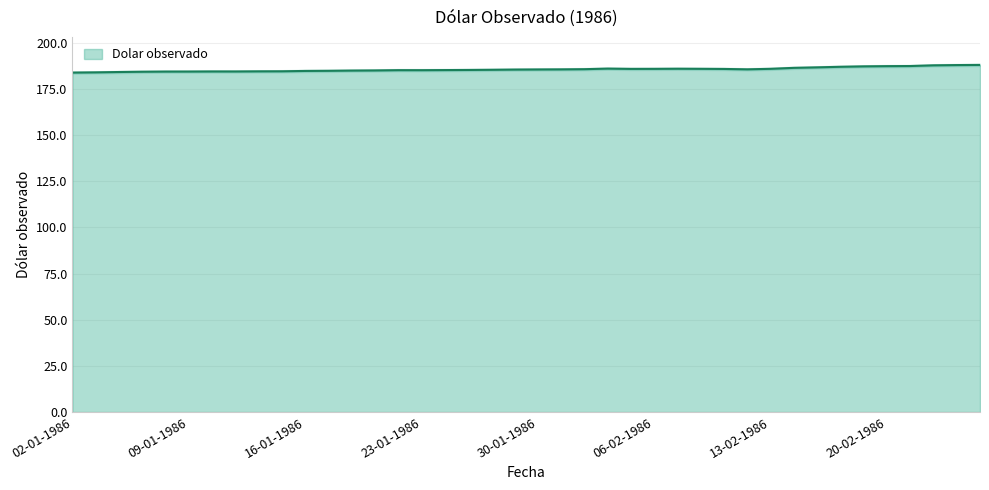

What position from the left is 08-01-1986?

5